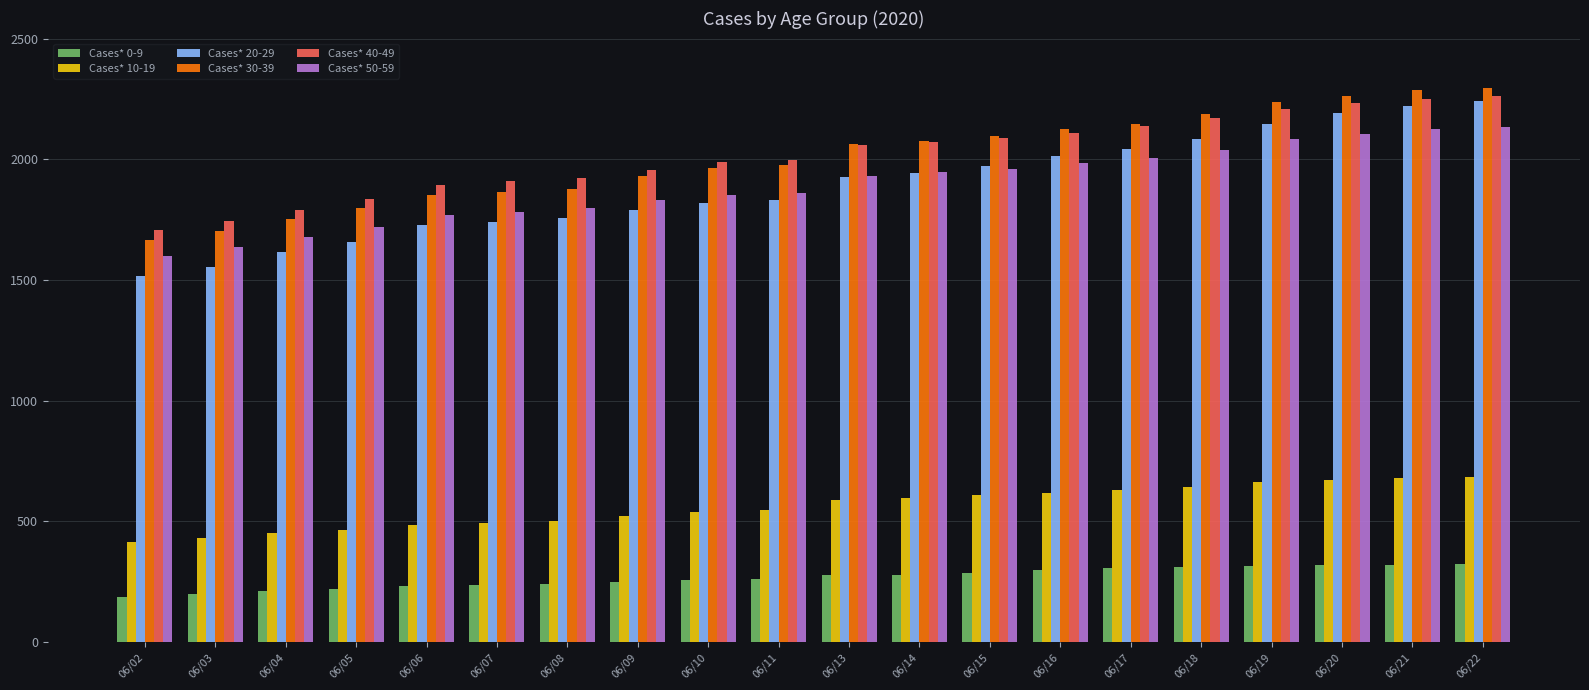

How many bars are there in each group?

6